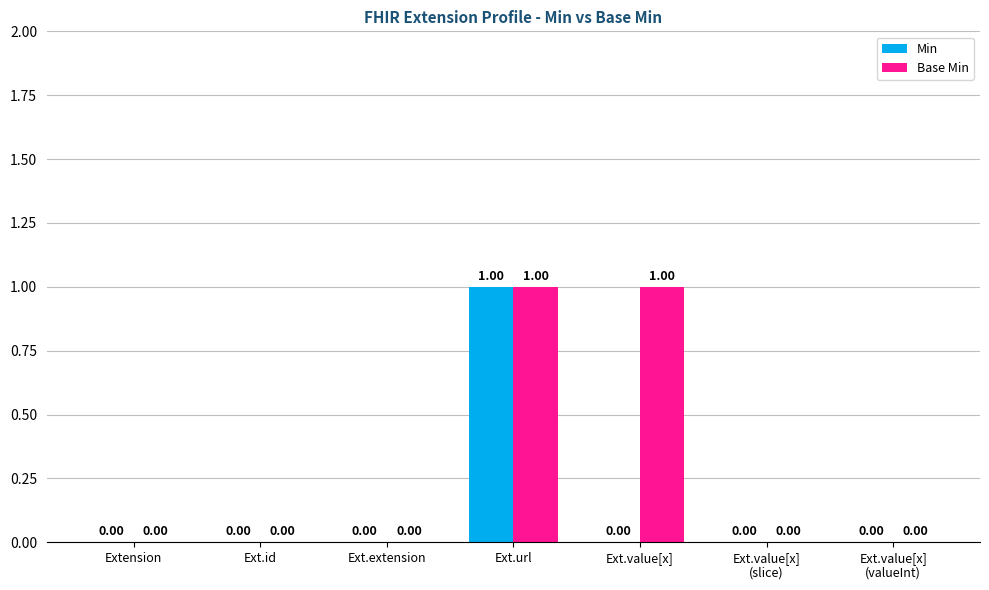

At which category is the sum across all series the highest?

Ext.url